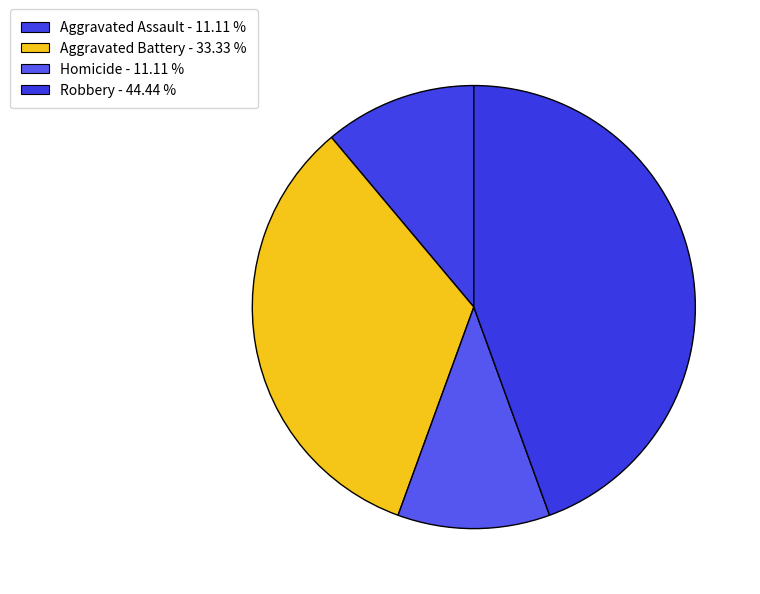

How many slices are in this pie chart?

4